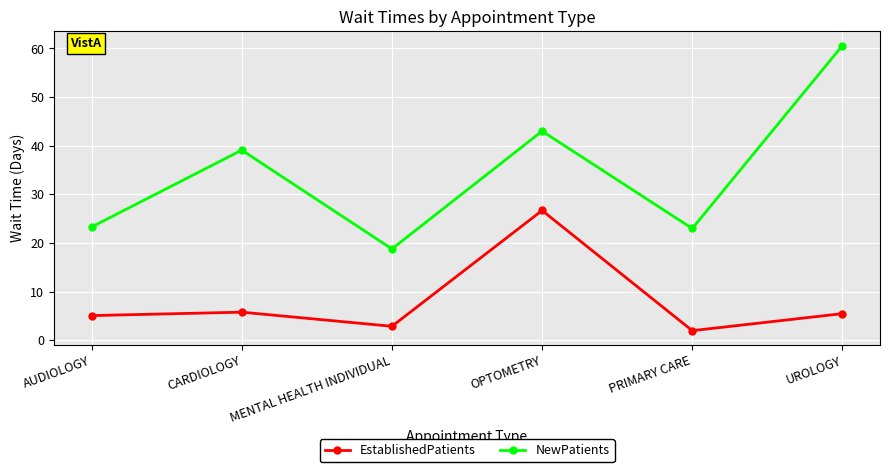

Rank the series at CARDIOLOGY from lowest to highest value.

EstablishedPatients, NewPatients